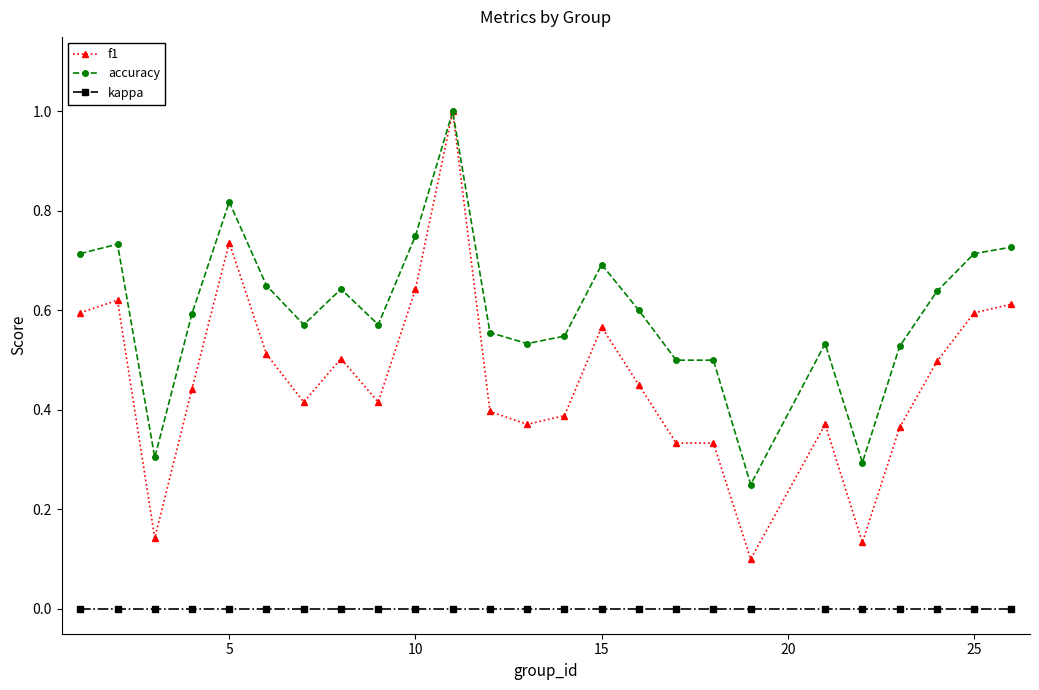

What is the difference between the maximum and minimum values in the f1 series?

0.9